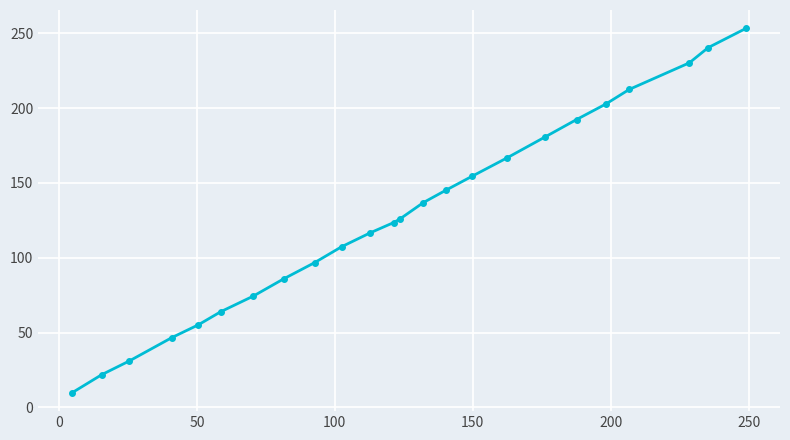

True or false: there are more than 0 points higher than both neighbors.

False